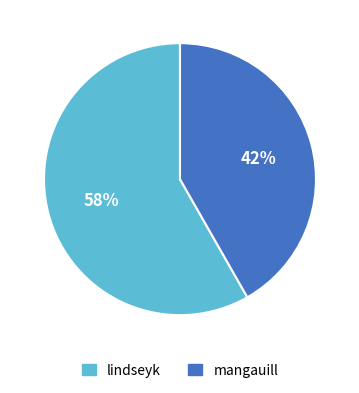

True or false: mangauill accounts for 42% of the total.

True